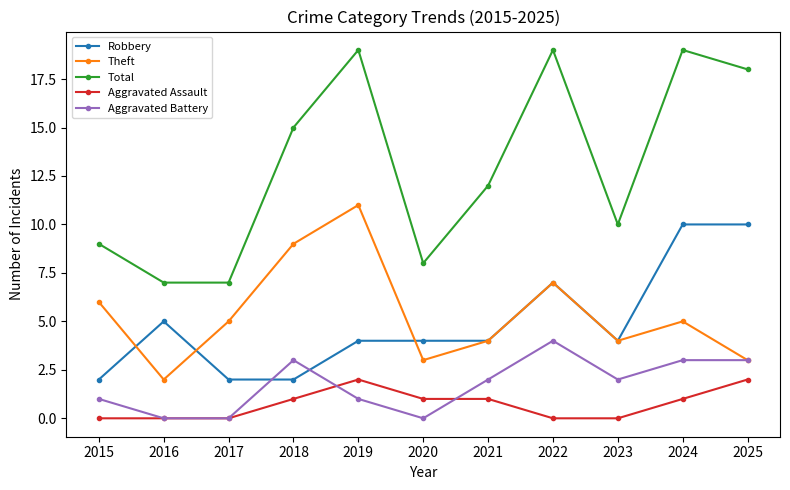

Reading left to right, list all the values displayed in this chart.

Robbery: 2015=2	2016=5	2017=2	2018=2	2019=4	2020=4	2021=4	2022=7	2023=4	2024=10	2025=10
Theft: 2015=6	2016=2	2017=5	2018=9	2019=11	2020=3	2021=4	2022=7	2023=4	2024=5	2025=3
Total: 2015=9	2016=7	2017=7	2018=15	2019=19	2020=8	2021=12	2022=19	2023=10	2024=19	2025=18
Aggravated Assault: 2015=0	2016=0	2017=0	2018=1	2019=2	2020=1	2021=1	2022=0	2023=0	2024=1	2025=2
Aggravated Battery: 2015=1	2016=0	2017=0	2018=3	2019=1	2020=0	2021=2	2022=4	2023=2	2024=3	2025=3